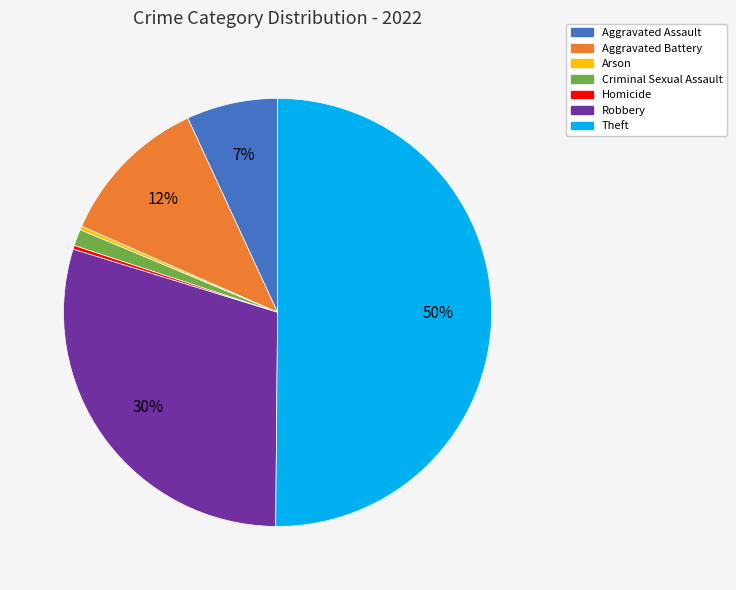

Which slice represents more than half of the pie?

Theft